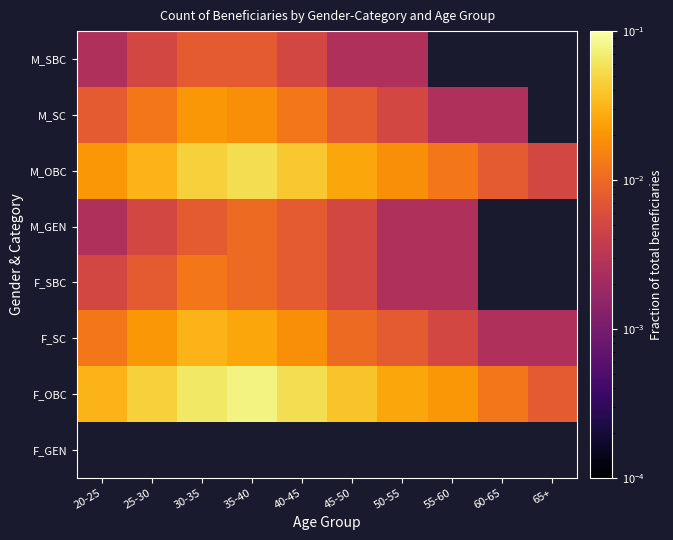

Is the value of F_SBC at 35-40 greater than the value of M_SC at 25-30?

No